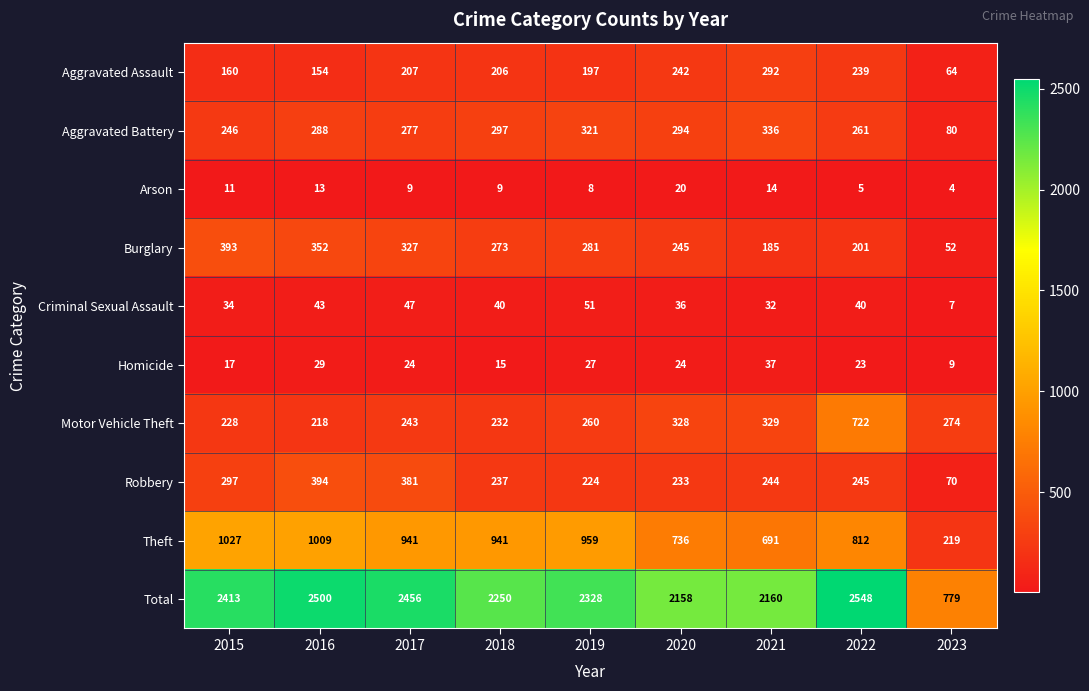

Where is Aggravated Battery nearest to the value 208?

2015